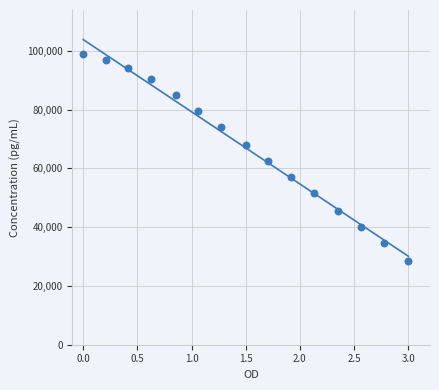

What is the range of Y values (max minus min)?

70475